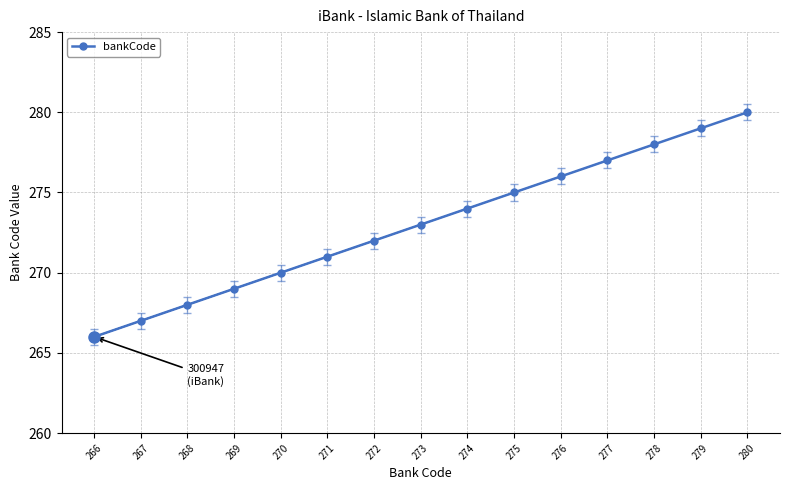

What is the change in value from 267 to 272?

+5